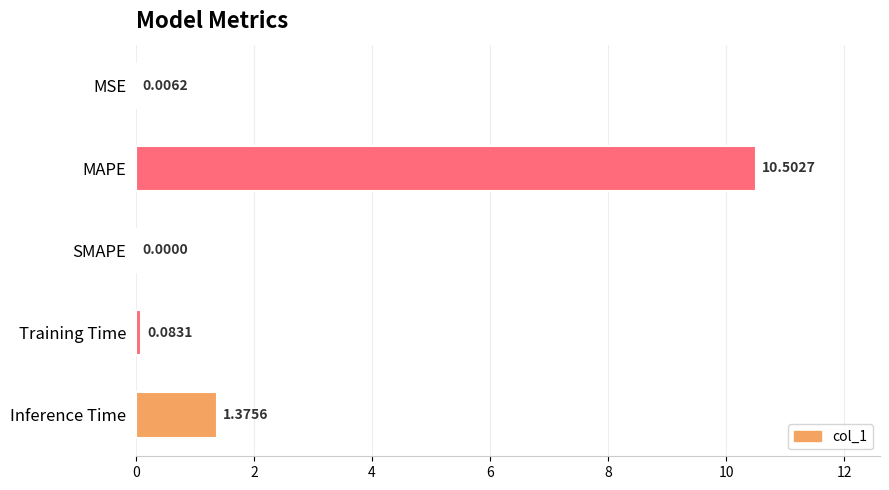

Between SMAPE and Training Time, which is larger?

Training Time